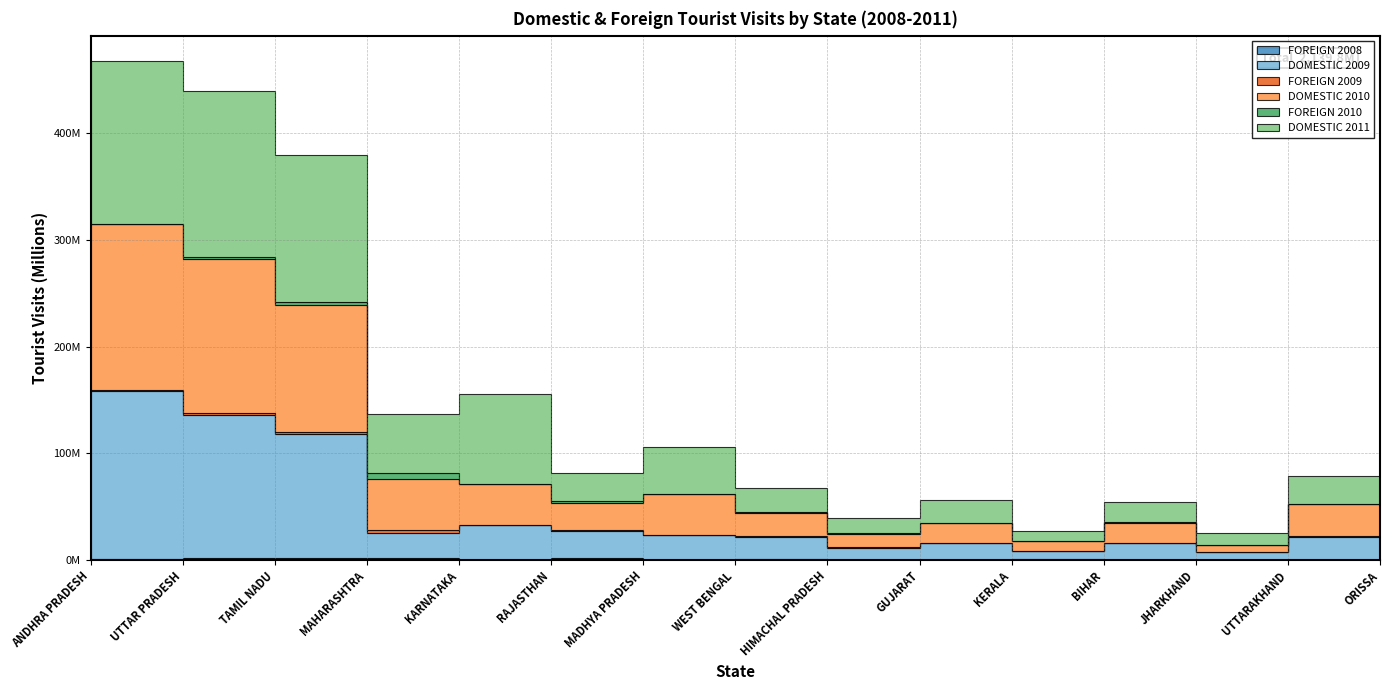

True or false: FOREIGN 2009 and DOMESTIC 2009 intersect in this chart.

False